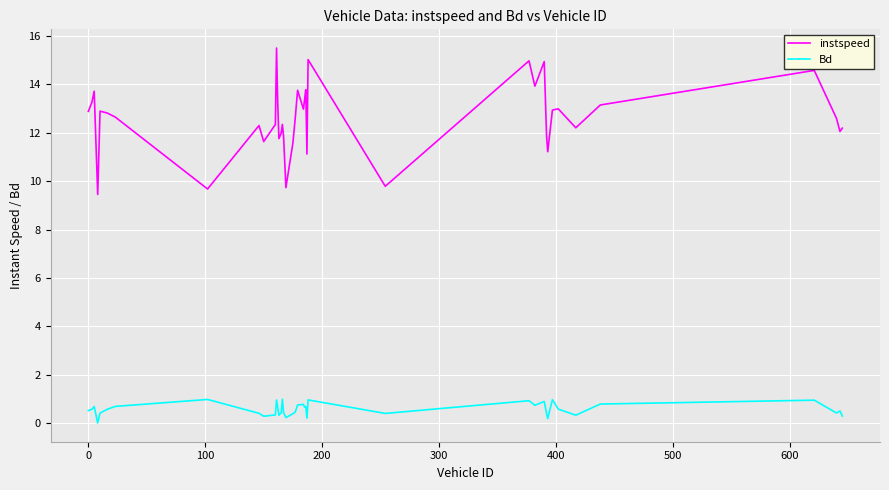

What are all the series names shown in the legend?

instspeed, Bd